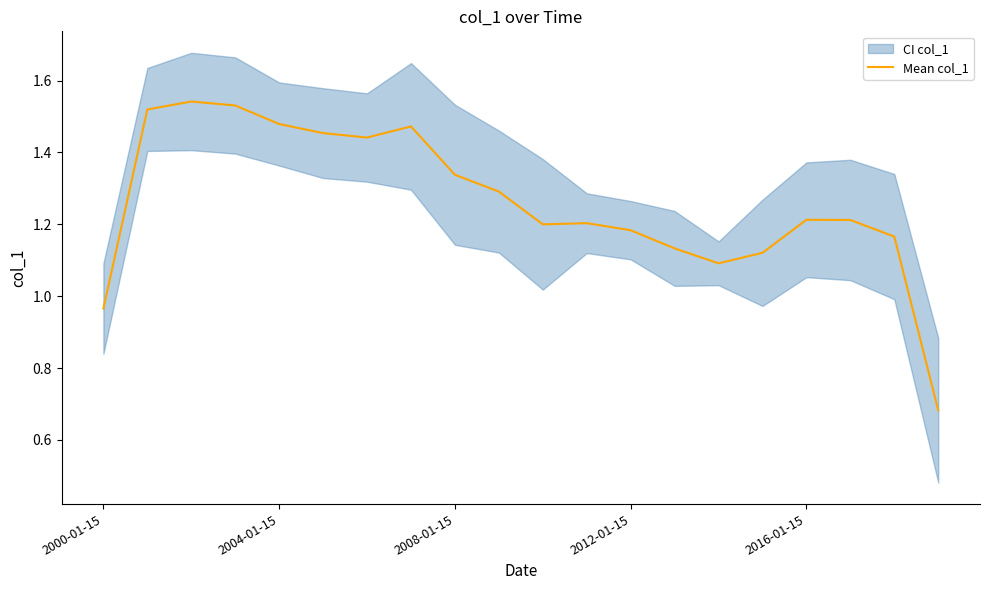

Where is Mean col_1 nearest to the value 1?

2000-01-15